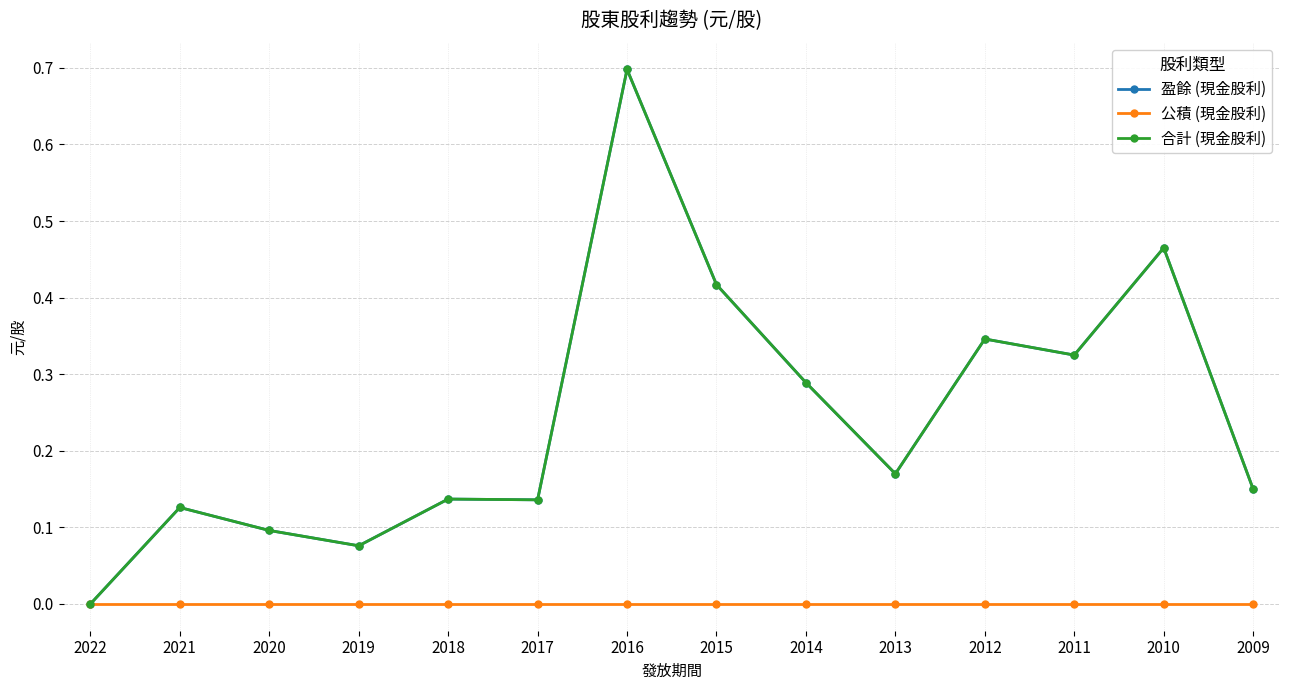

Rank the series by their maximum value, from highest to lowest.

盈餘 (現金股利), 合計 (現金股利), 公積 (現金股利)